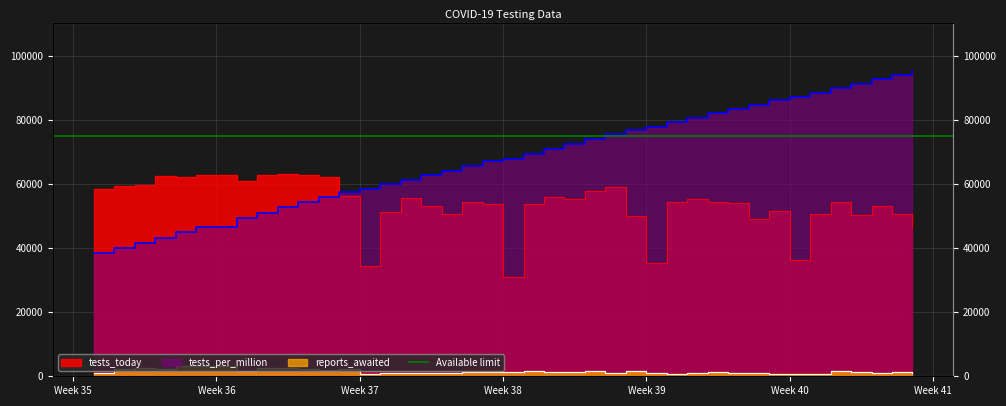

Which series has the largest total across all categories?

tests_per_million